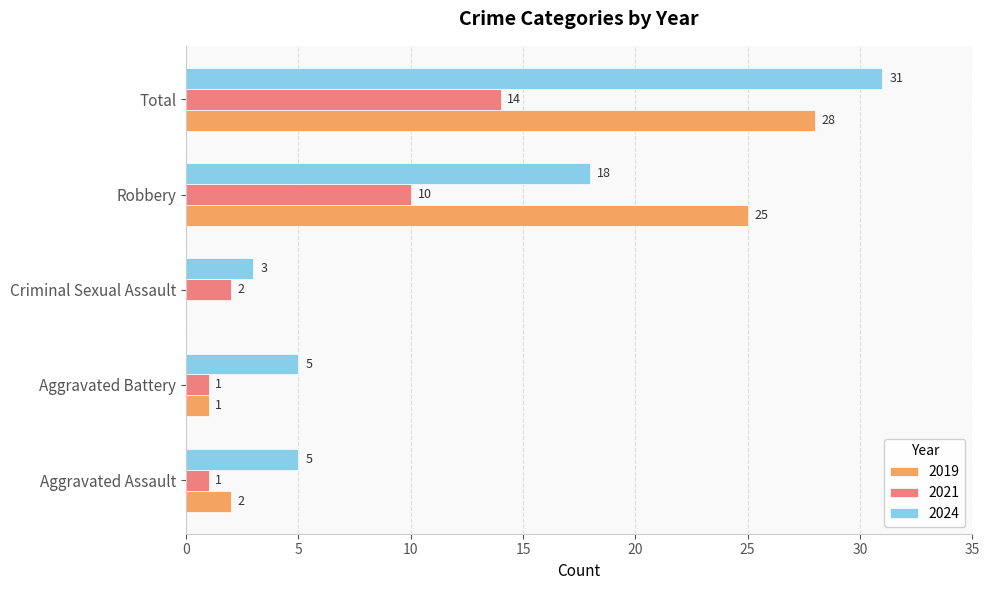

What is the maximum value for 2021?

14